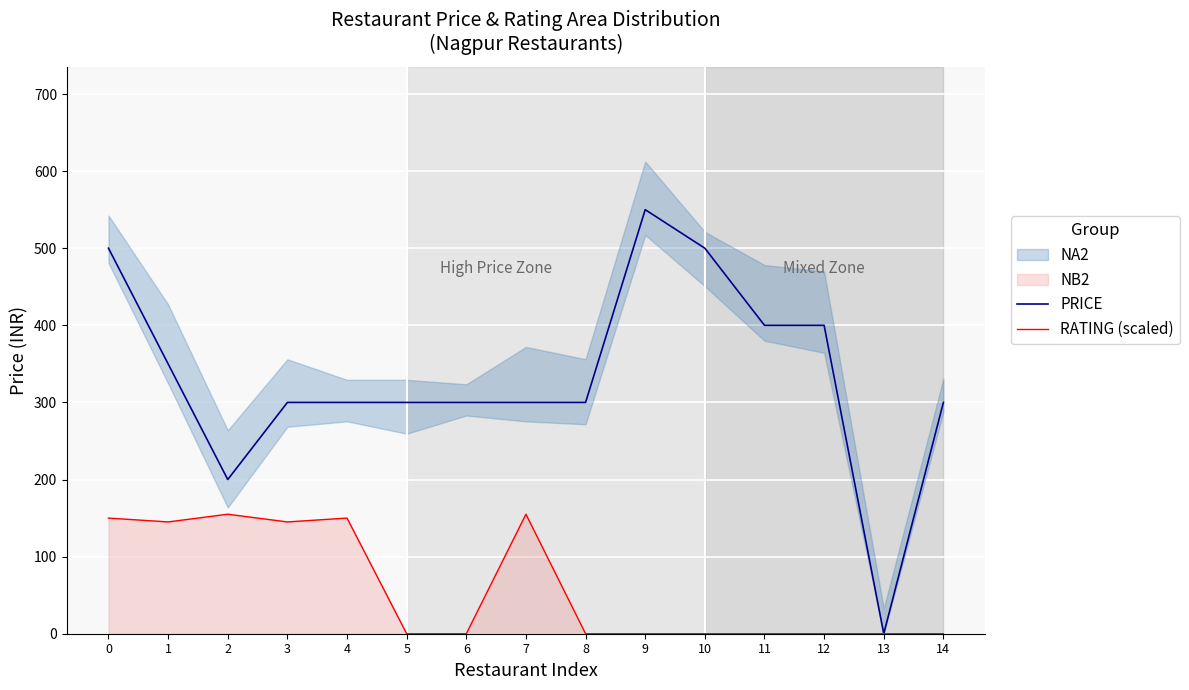

Reading right to left, list all the values displayed in this chart.

PRICE: 14=300	13=0	12=400	11=400	10=500	9=550	8=300	7=300	6=300	5=300	4=300	3=300	2=200	1=350	0=500
RATING (scaled): 14=0	13=0	12=0	11=0	10=0	9=0	8=0	7=155	6=0	5=0	4=150	3=145	2=155	1=145	0=150